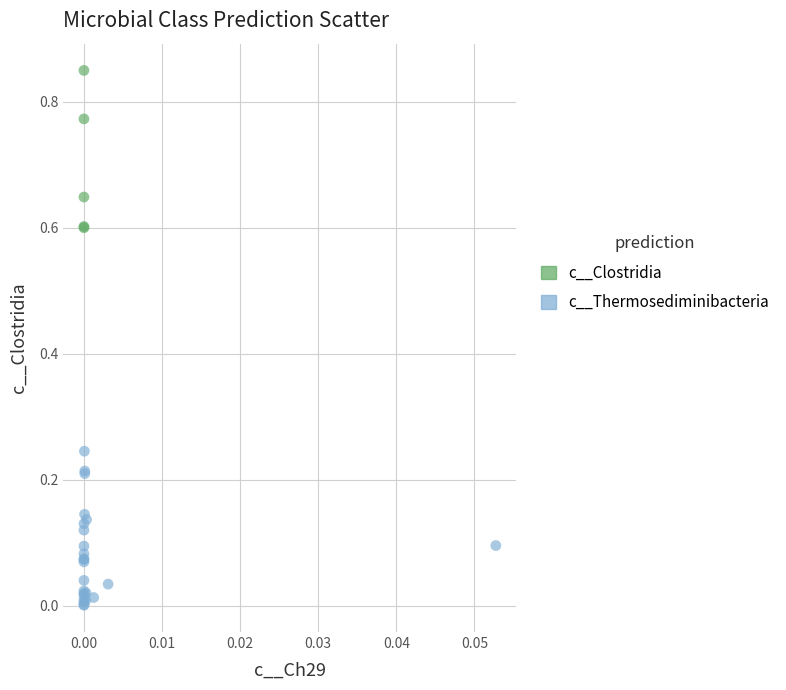

Which series reaches the minimum Y coordinate?

c__Thermosediminibacteria